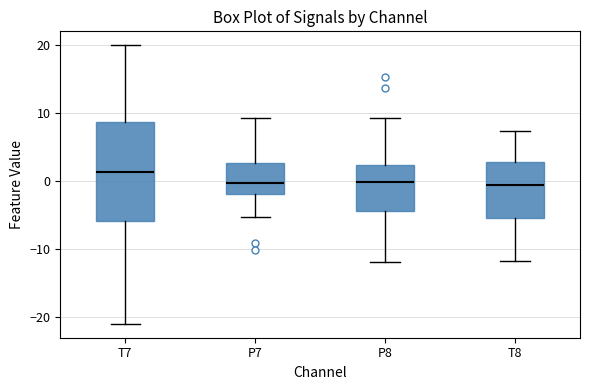

Where does the median line of the box for P7 sit on the y-axis? The values are not printed on the chart, so give them approximately, as read against the axis.

0